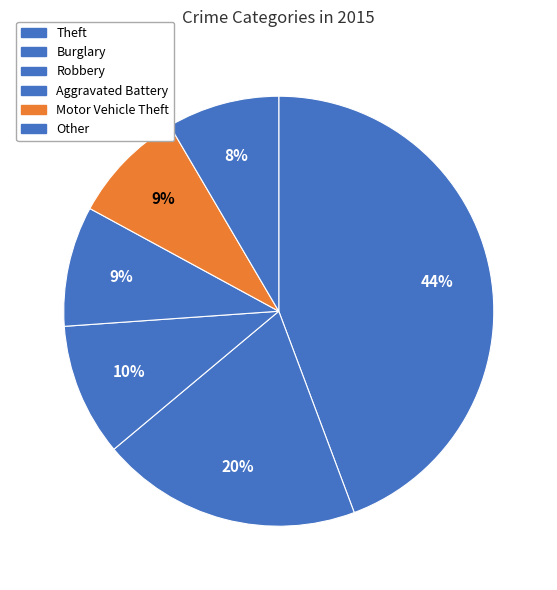

How many slices are in this pie chart?

6